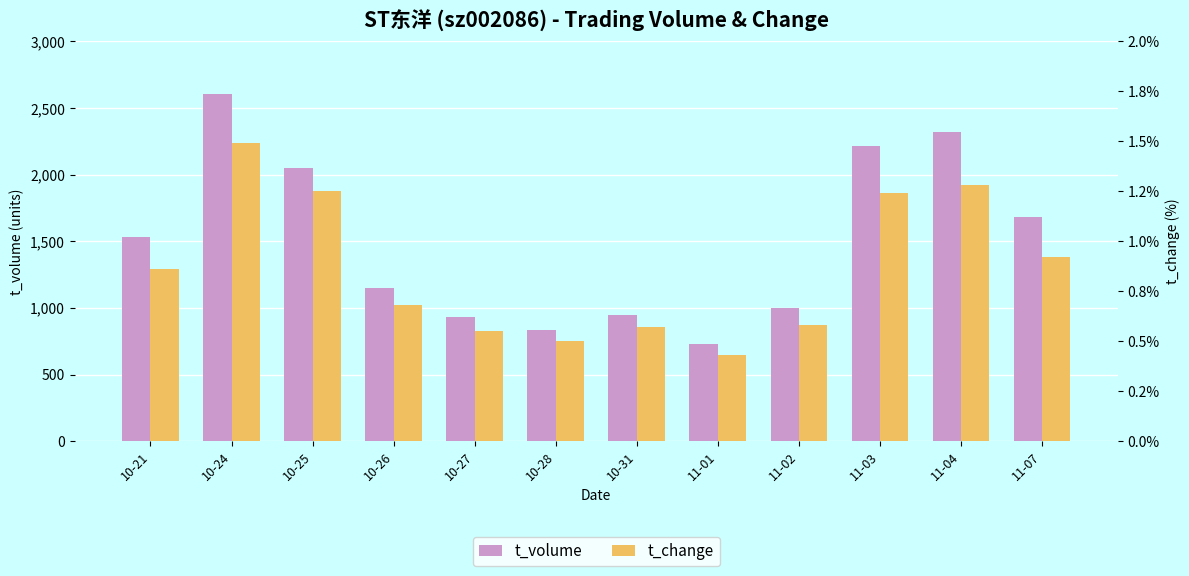

What position from the right is 11-02?

4